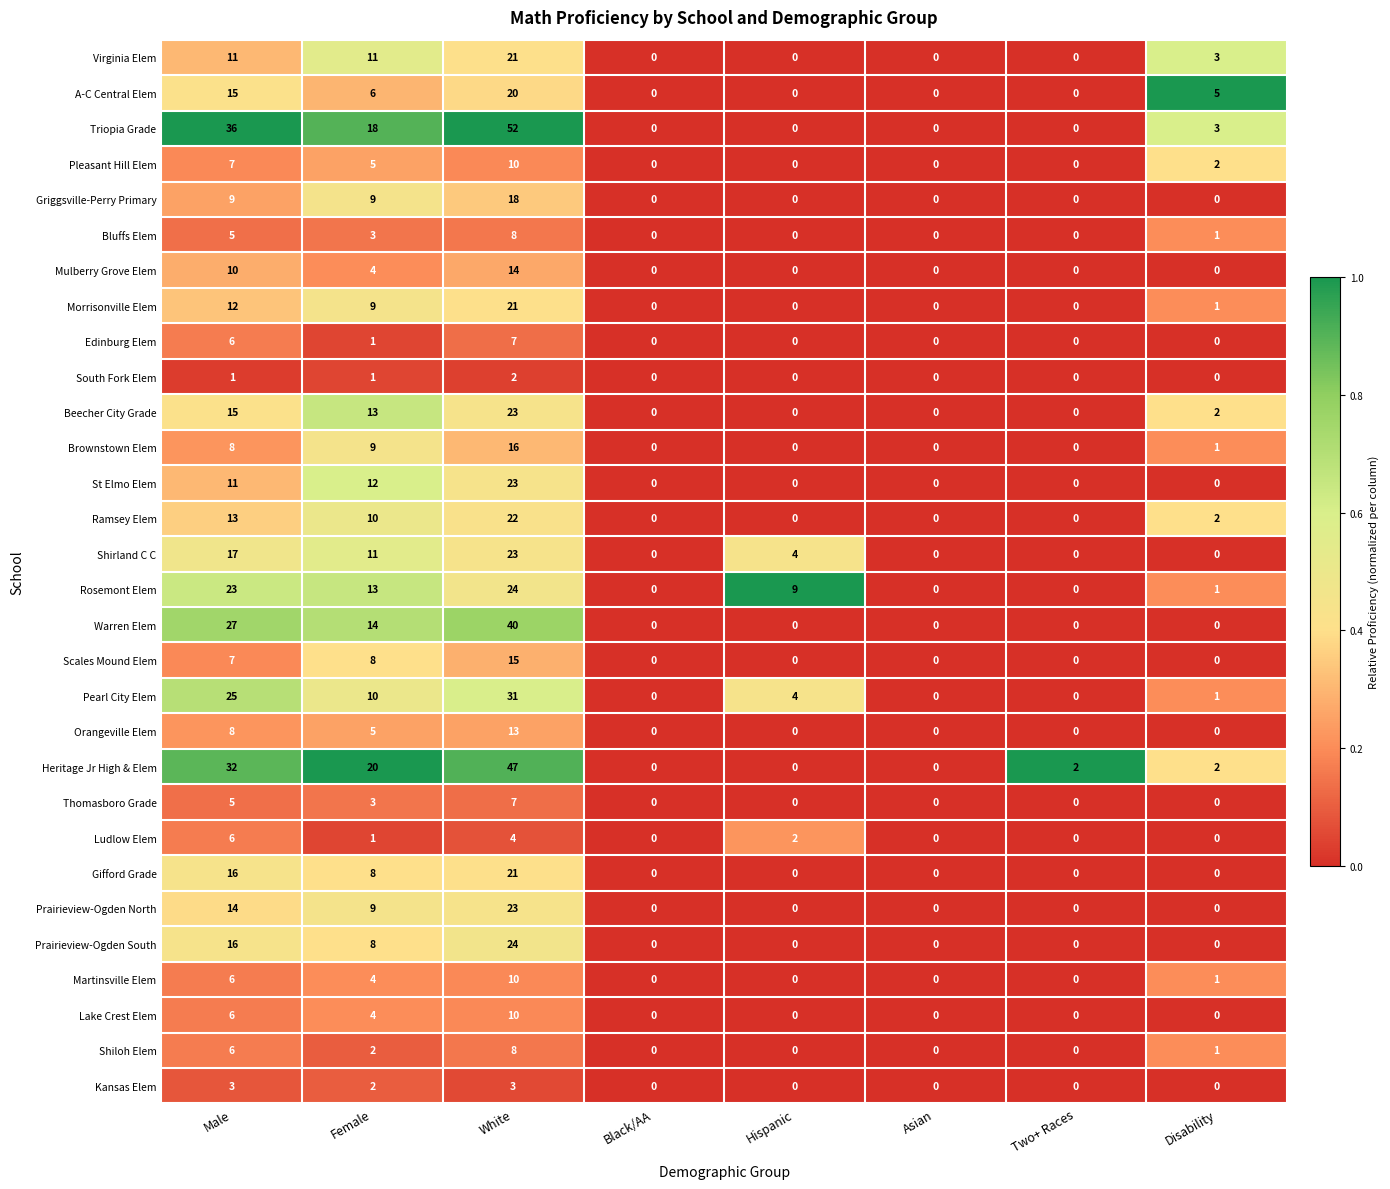

What is the average value of the A-C Central Elem series?

6